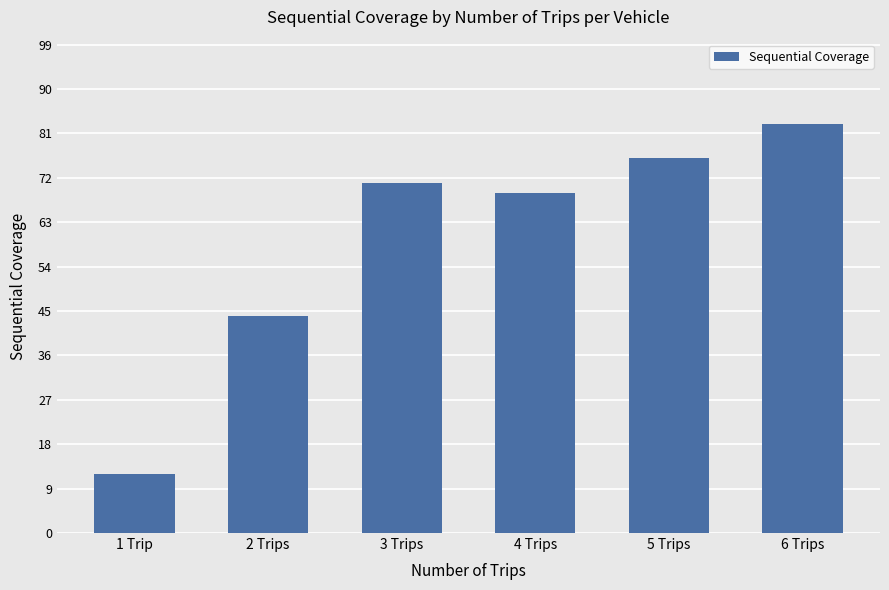

Approximately how many times larger is the value at 3 Trips compared to 2 Trips?

1.6